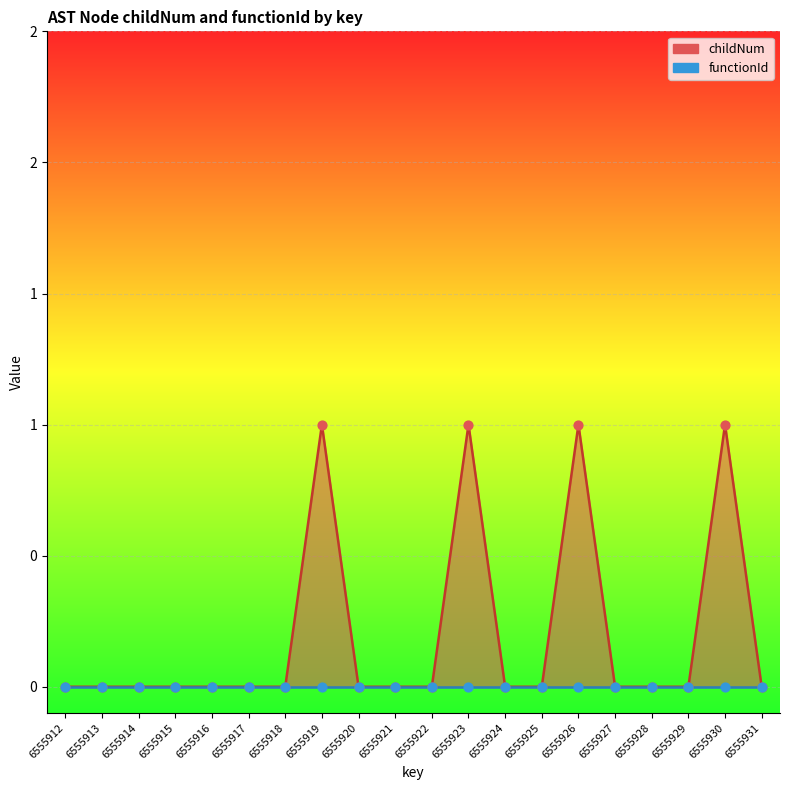

Which has a higher value, 6555914 or 6555923?

6555923